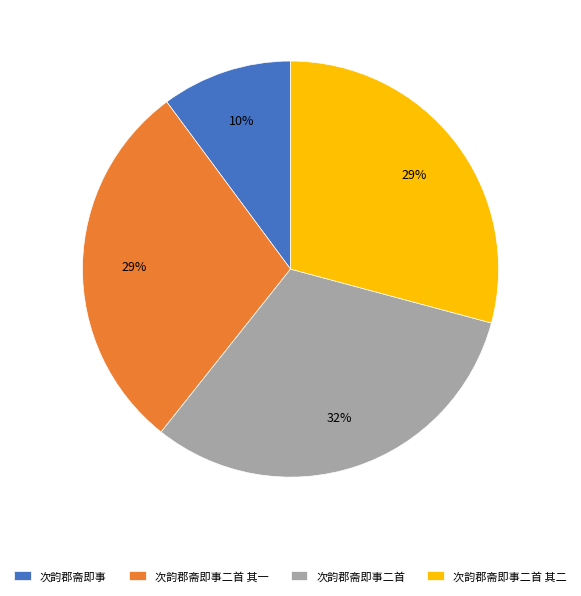

Is it true that 次韵郡斋即事 is 1% of the pie?

False